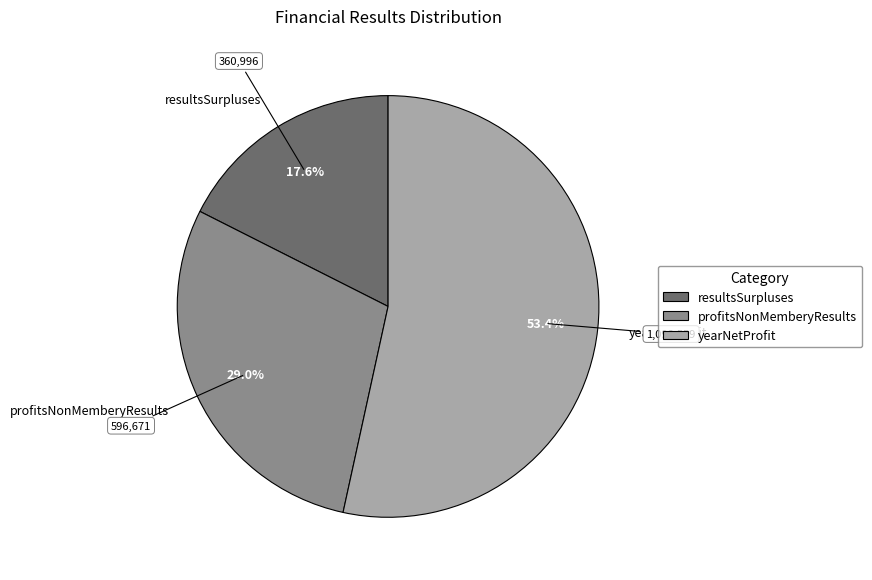

What percentage is the yearNetProfit slice, to the nearest percent?

53%